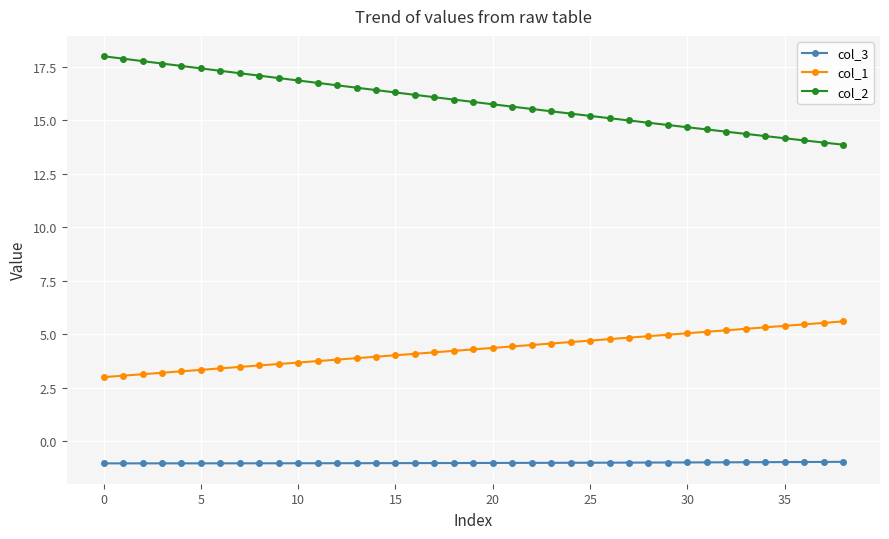

What is the maximum value for col_2?

18.0